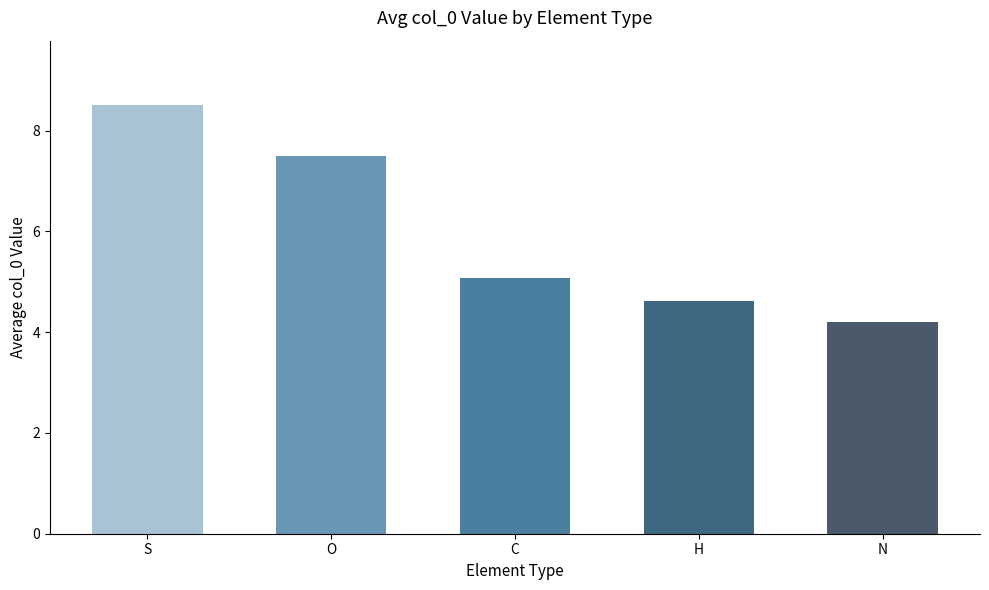

Reading right to left, transcribe all the data shown in this chart.

N=4.2	H=4.6	C=5.1	O=7.5	S=8.5